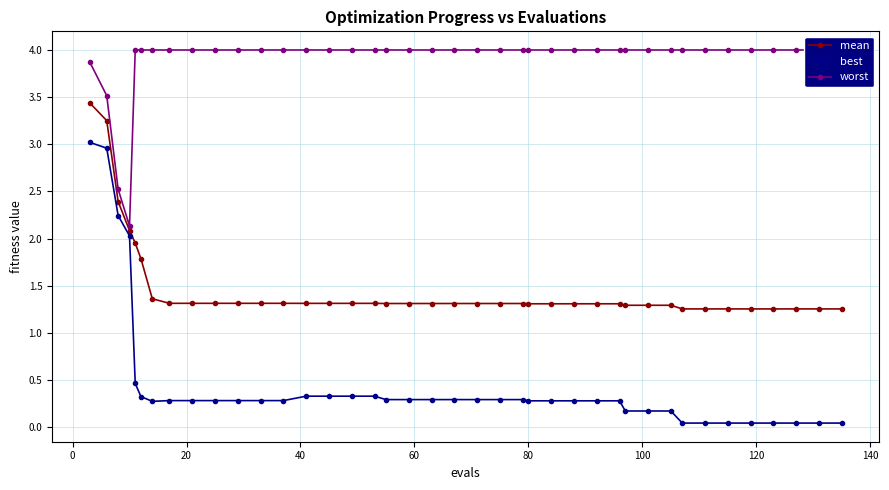

What is the maximum value for best?

3.0